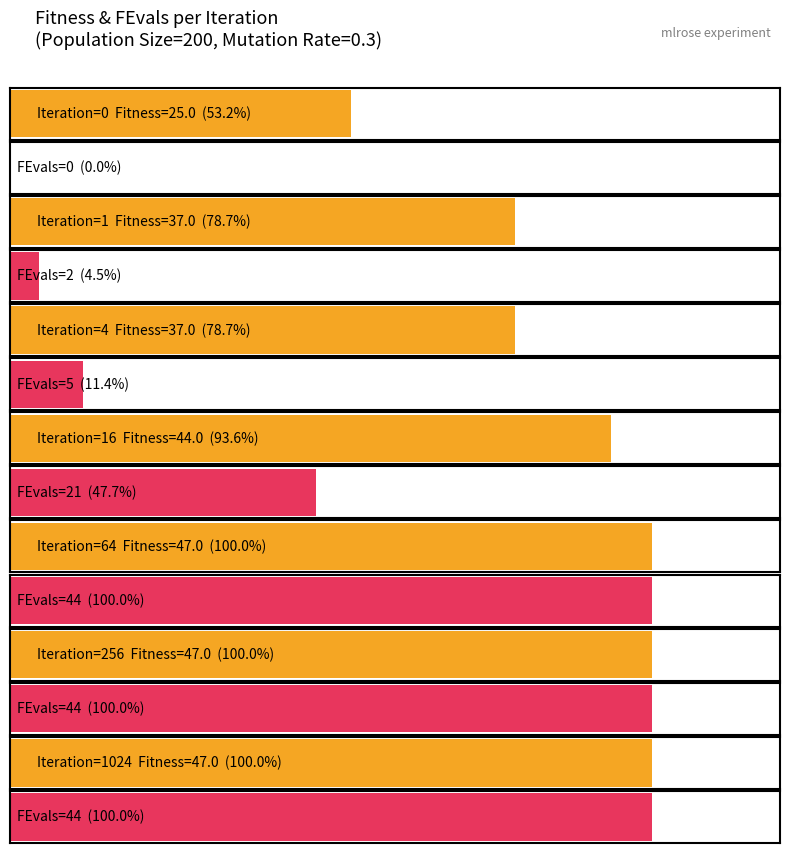

Reading left to right, extract all data points from this chart.

Fitness: 25	37	37	44	47	47	47
FEvals: 0	2	5	21	44	44	44